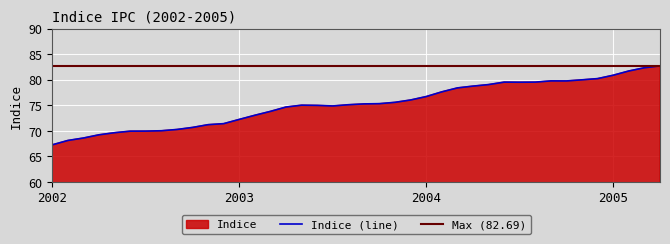

How many lines are shown in the chart?

1